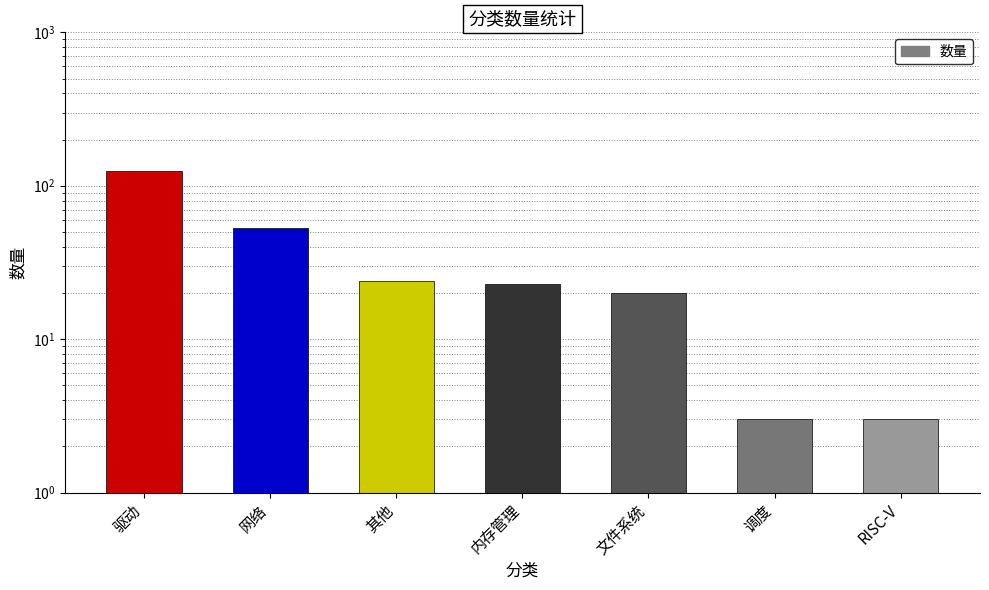

What is the label of the 3rd bar from the left?

其他